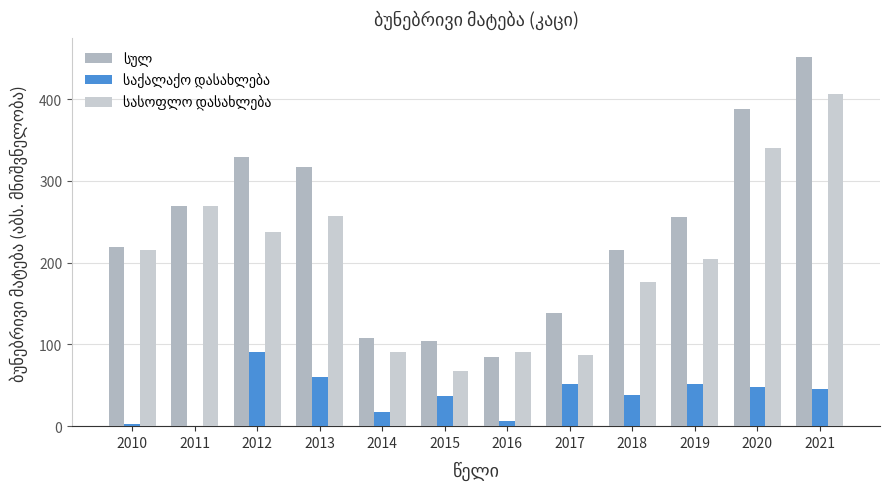

Which series has the largest total across all categories?

სულ